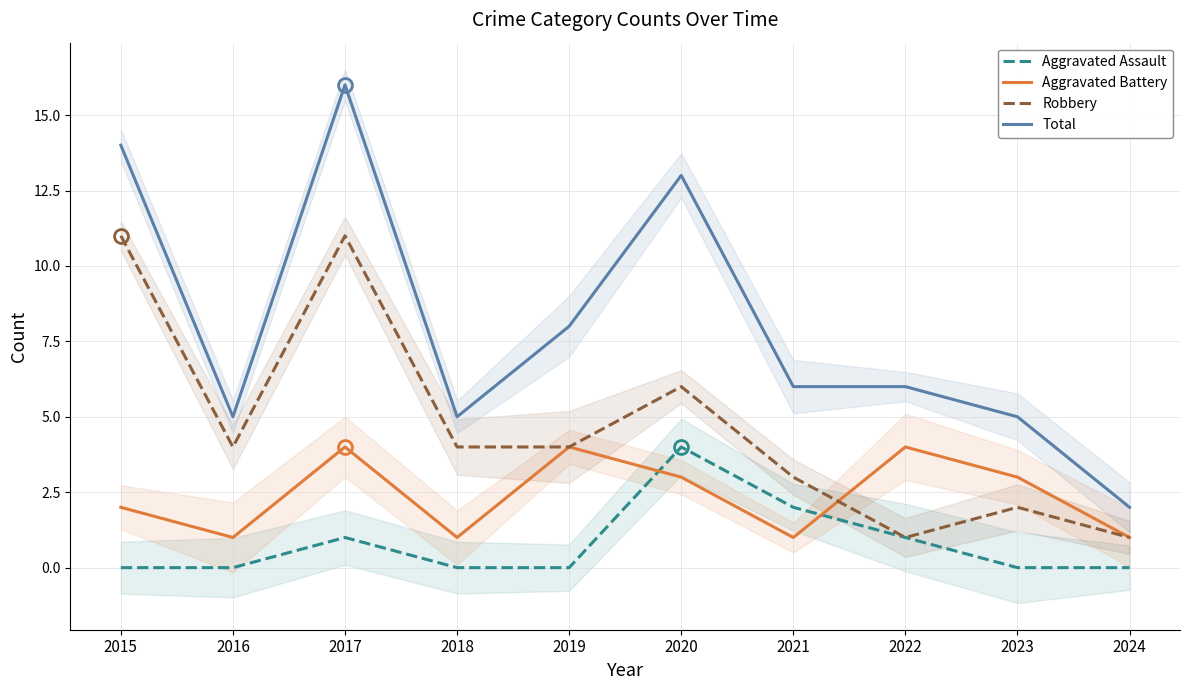

What is the difference between the Aggravated Assault values at 2015 and 2021?

2